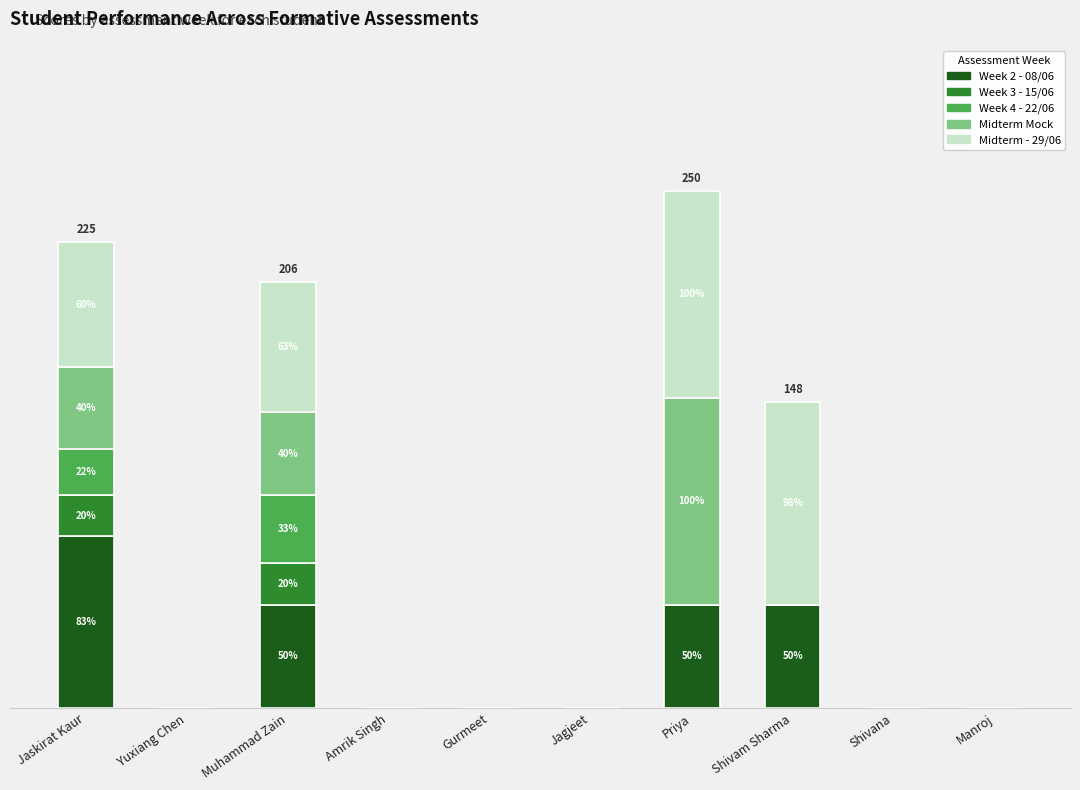

Are the bars horizontal?

No